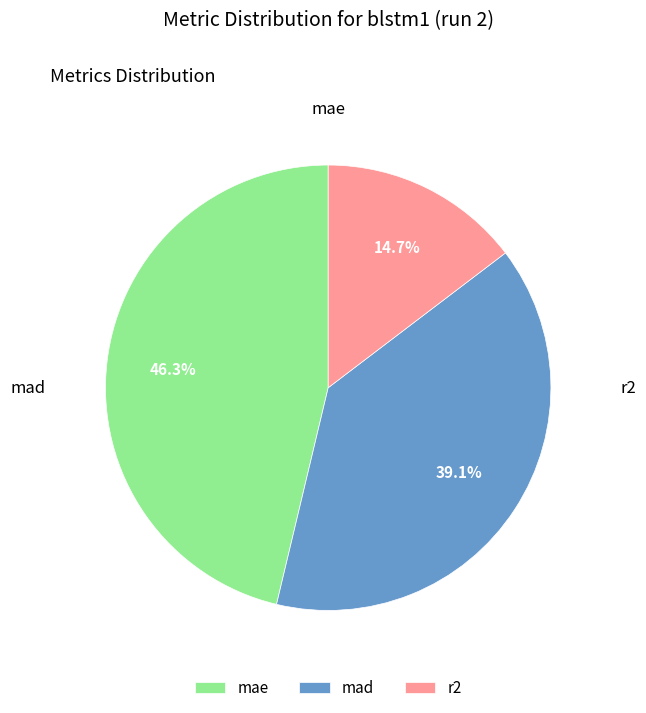

What is the ratio of the value at mae to the value at mad?

1.2